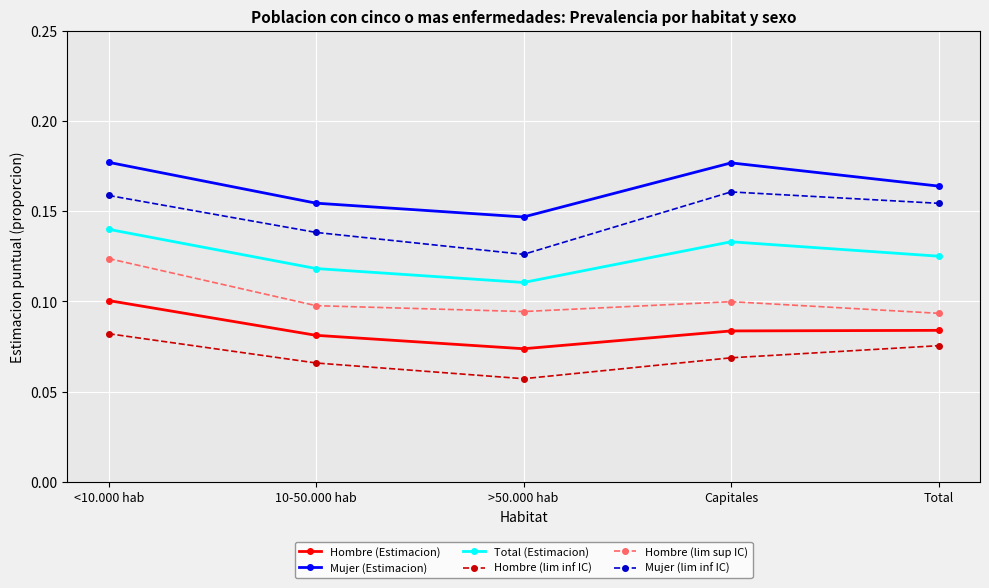

True or false: Total (Estimacion) has a value of 0.0 at Total.

False